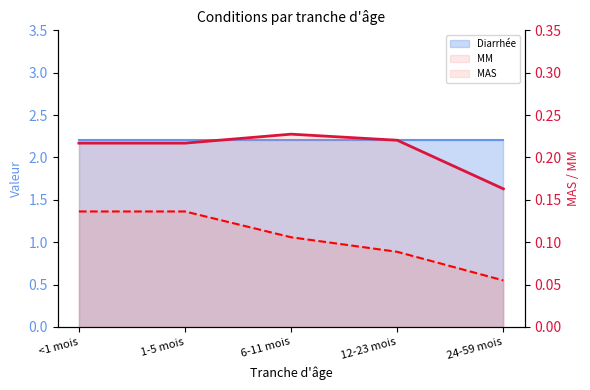

List the labels in order of MAS value, largest first.

<1 mois, 1-5 mois, 6-11 mois, 12-23 mois, 24-59 mois